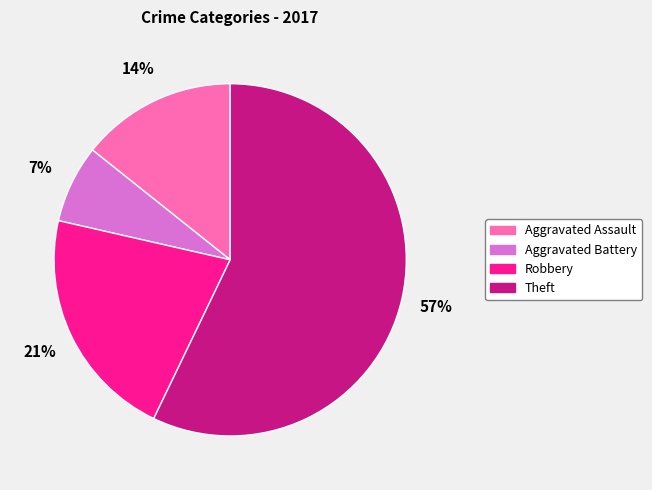

Which category has the biggest portion of the pie?

Theft